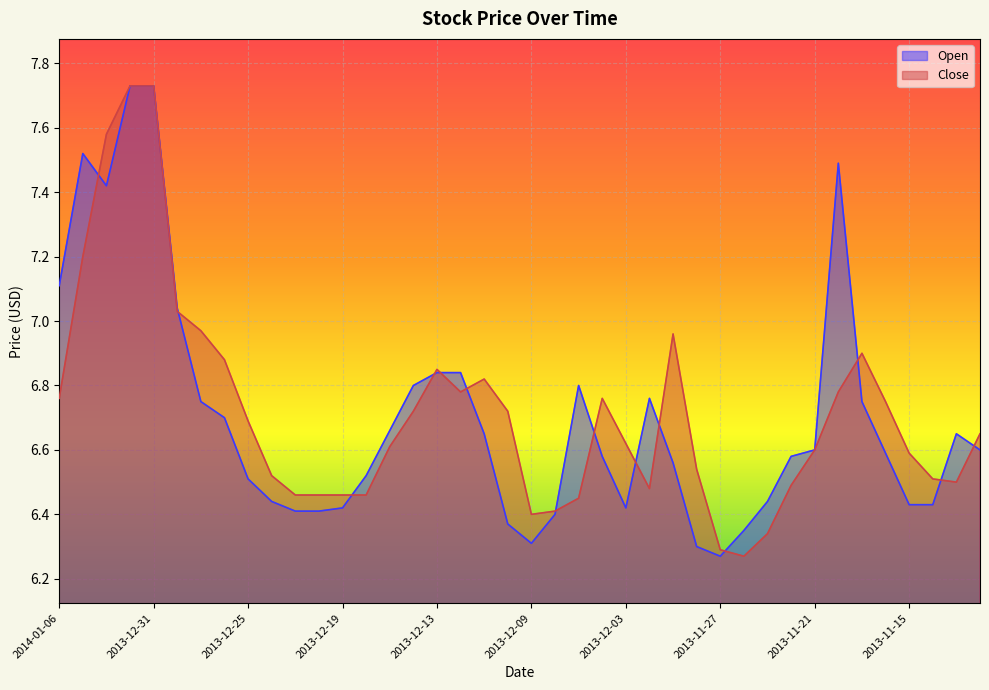

What are all the series names shown in the legend?

Open, Close